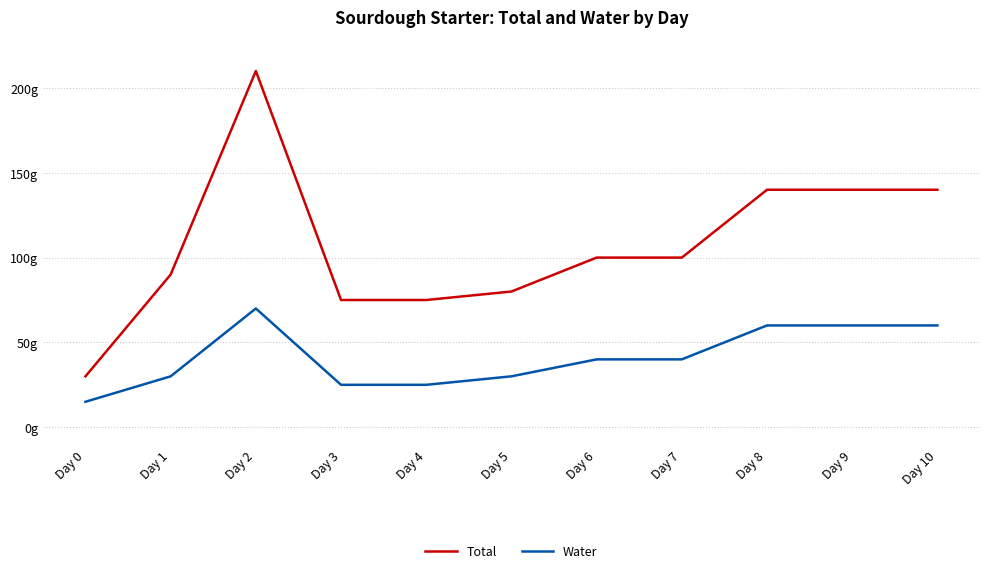

Does the chart display data point markers on the line(s)?

No